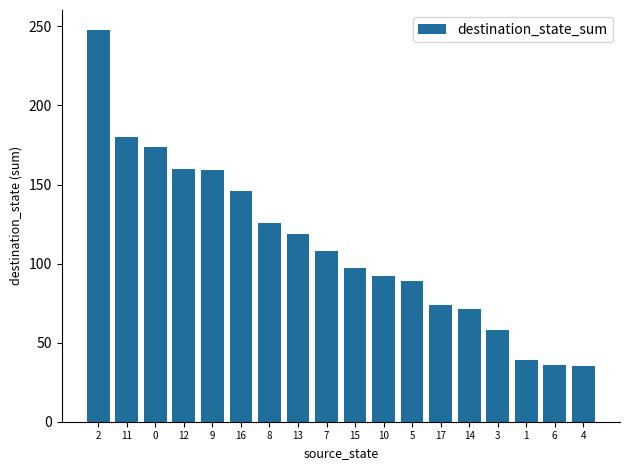

Where is the data nearest to the value 141?

16